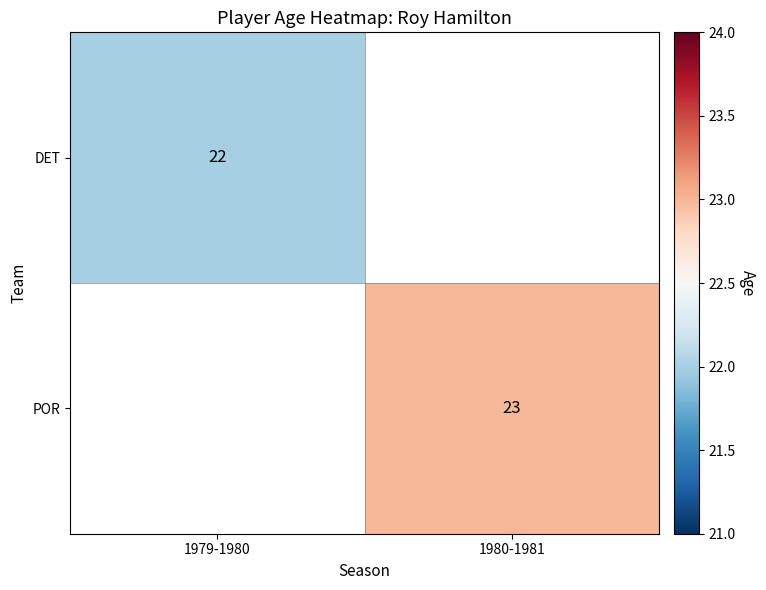

True or false: POR has a value of 23 at 1980-1981.

True